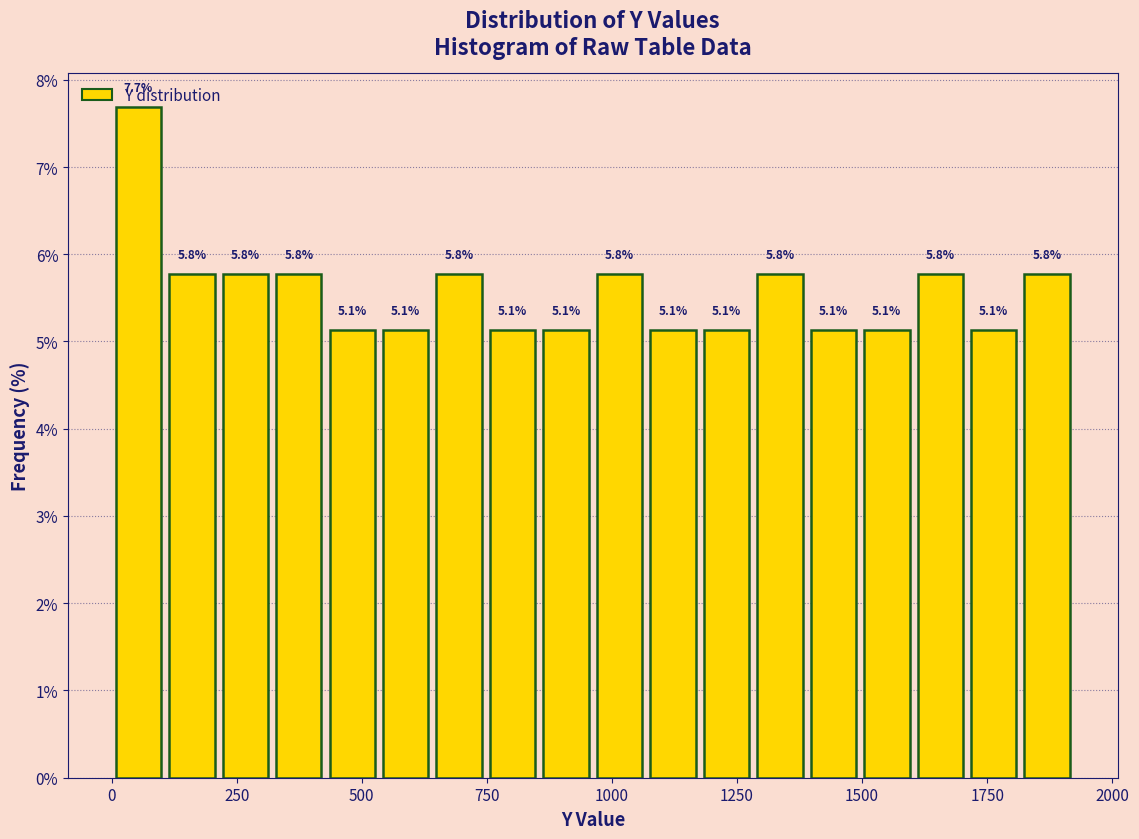

Around what value on the x-axis is the tallest bar? Give the approximate position of its centre, as read against the axis.

50